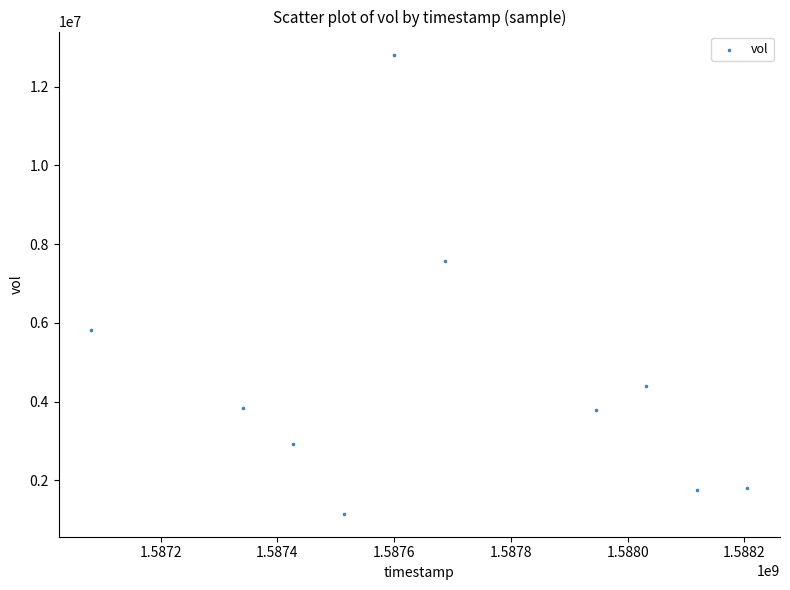

What is the range of Y values (max minus min)?

11668000